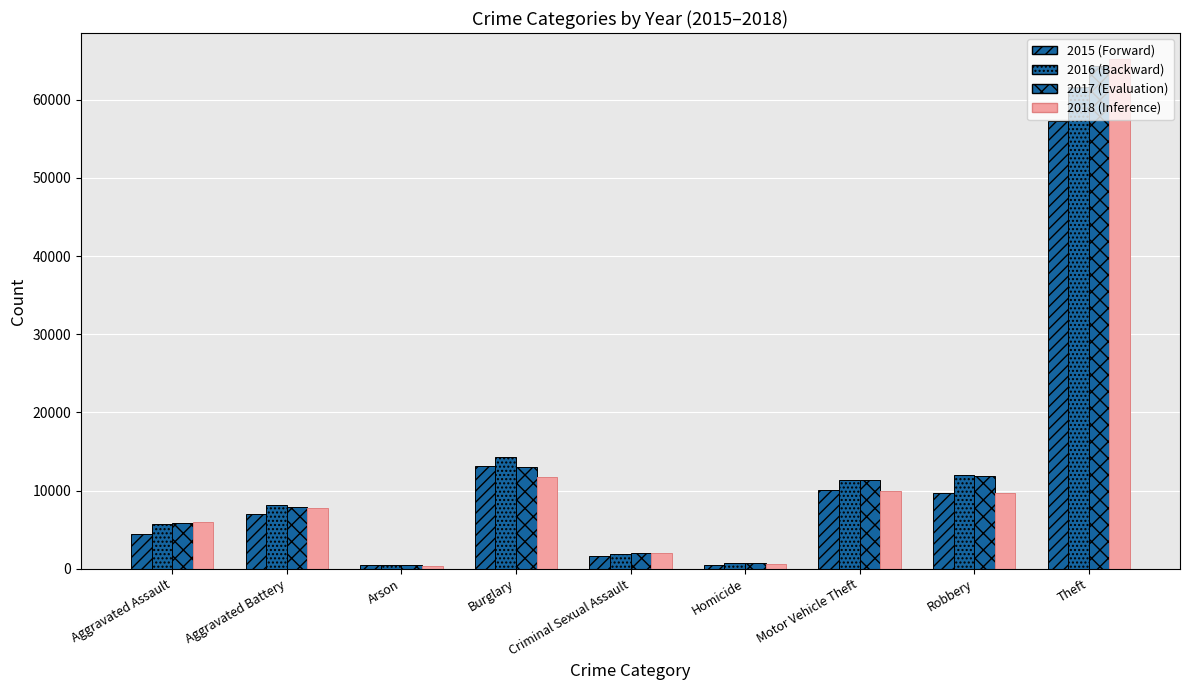

What is the difference between the second highest and minimum values in the 2016 (Backward) series?

13774